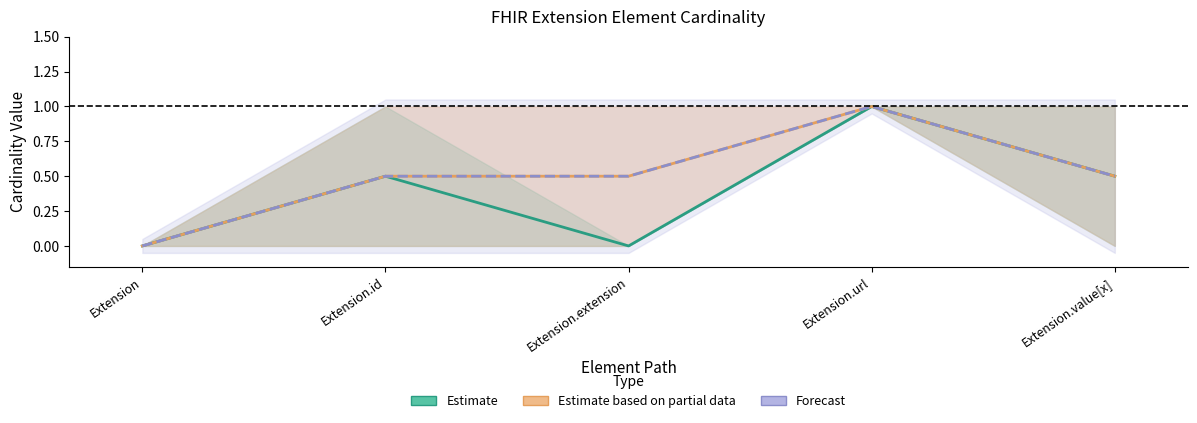

In Estimate (Spec Min–Max), how many points are lower than both neighbors (excluding endpoints)?

1